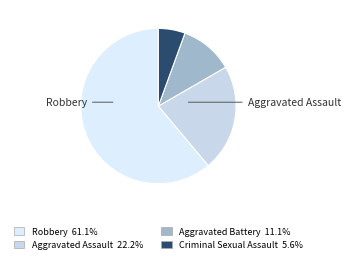

How many slices are in this pie chart?

4